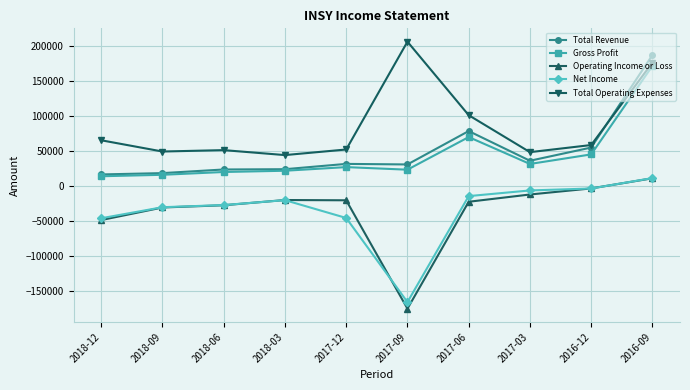

True or false: Gross Profit has a value of 36025 at 2018-03.

False